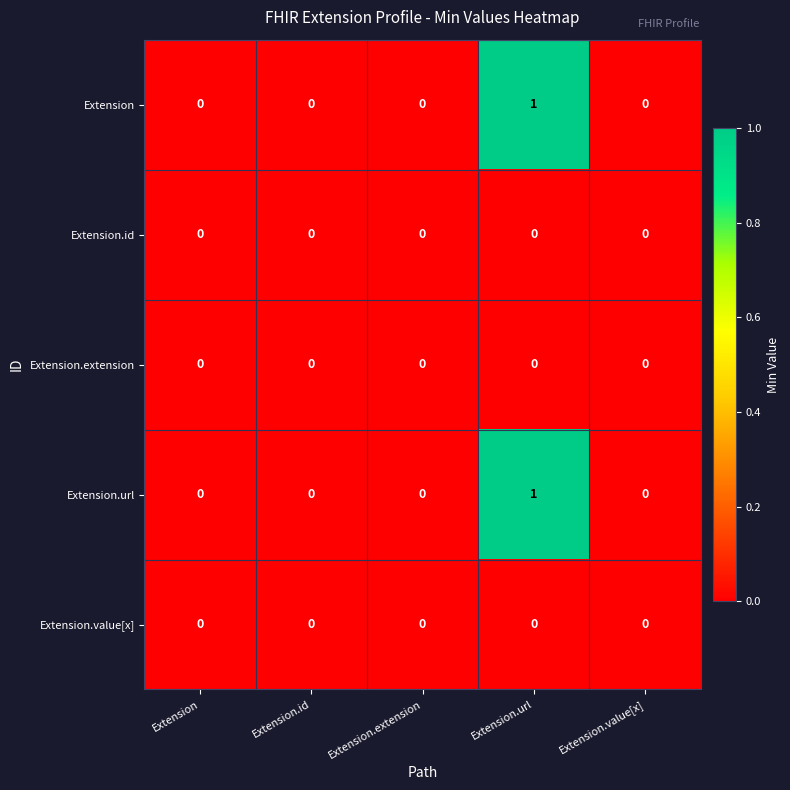

Reading left to right, list all the values displayed in this chart.

Extension: Extension=0	Extension.id=0	Extension.extension=0	Extension.url=1	Extension.value[x]=0
Extension.id: Extension=0	Extension.id=0	Extension.extension=0	Extension.url=0	Extension.value[x]=0
Extension.extension: Extension=0	Extension.id=0	Extension.extension=0	Extension.url=0	Extension.value[x]=0
Extension.url: Extension=0	Extension.id=0	Extension.extension=0	Extension.url=1	Extension.value[x]=0
Extension.value[x]: Extension=0	Extension.id=0	Extension.extension=0	Extension.url=0	Extension.value[x]=0